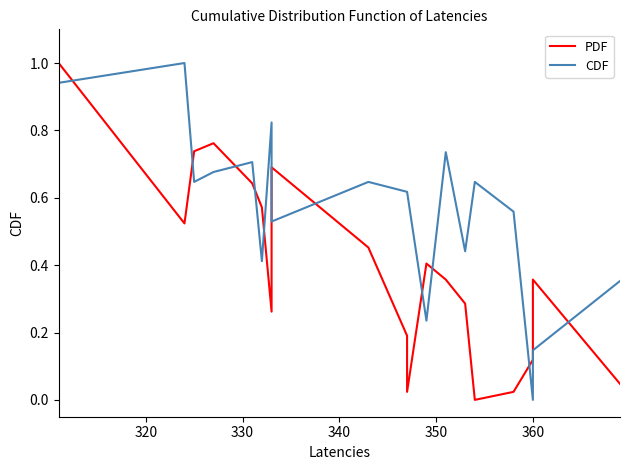

After their last crossing, which series has the higher values: CDF or PDF?

CDF